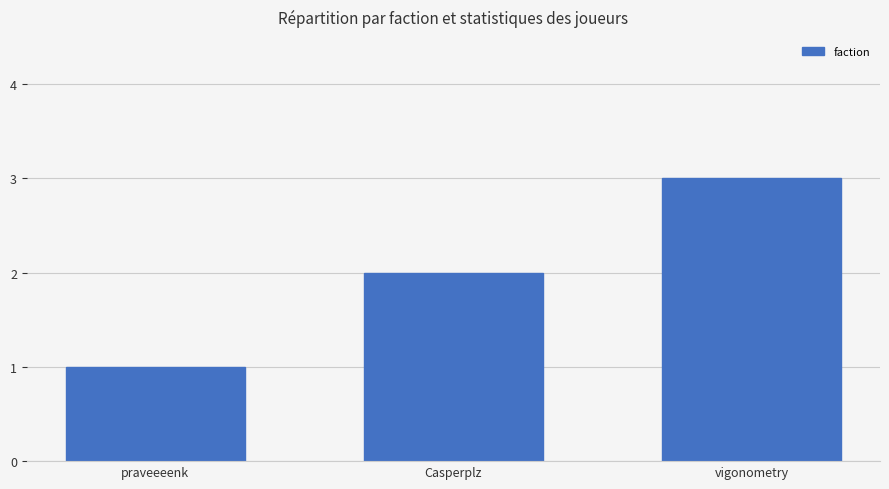

How many data points does each series have?

3